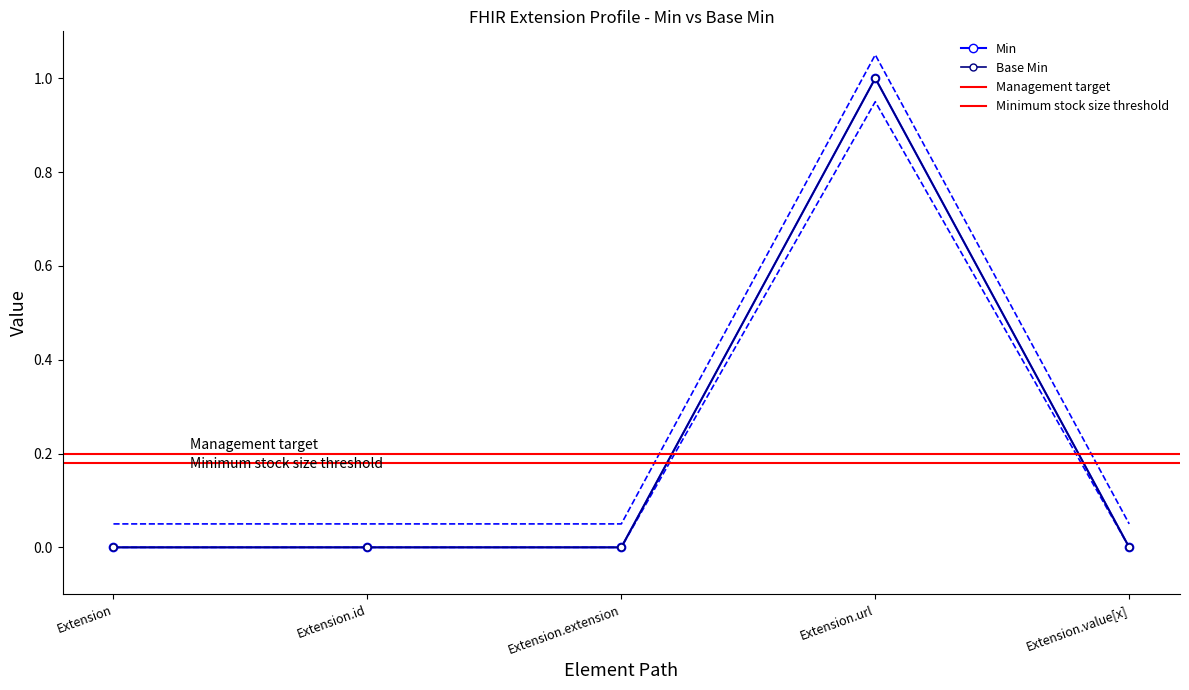

True or false: Min has more than 0 interior local peaks.

True